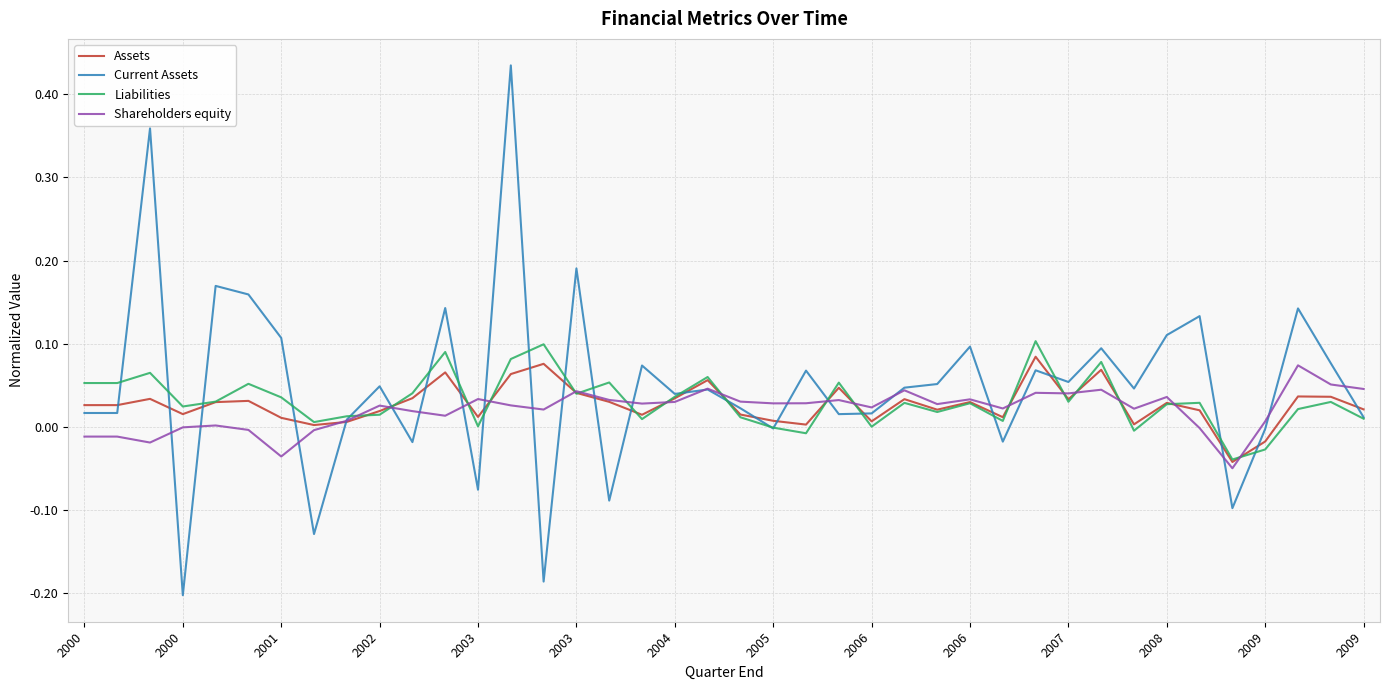

Count the number of data series in this chart.

4